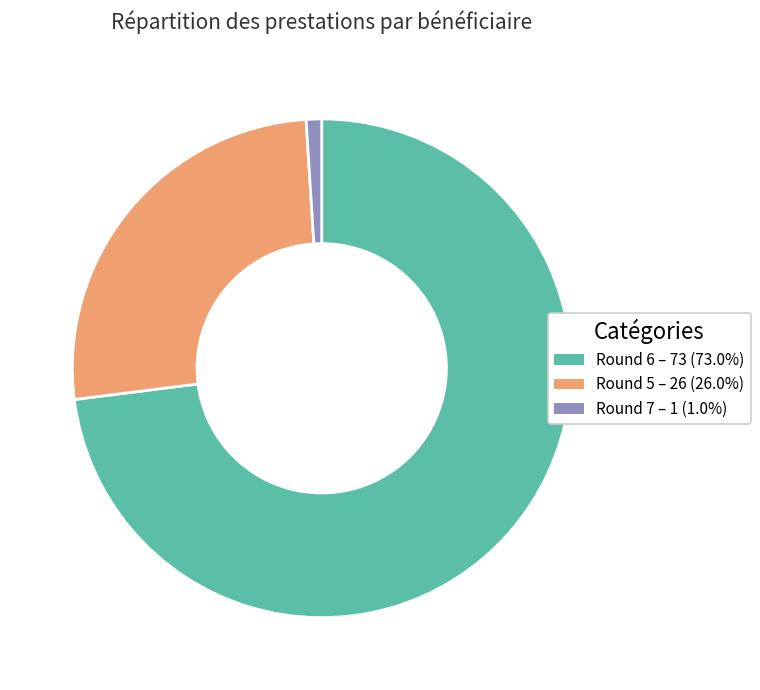

How many slices are in this pie chart?

3